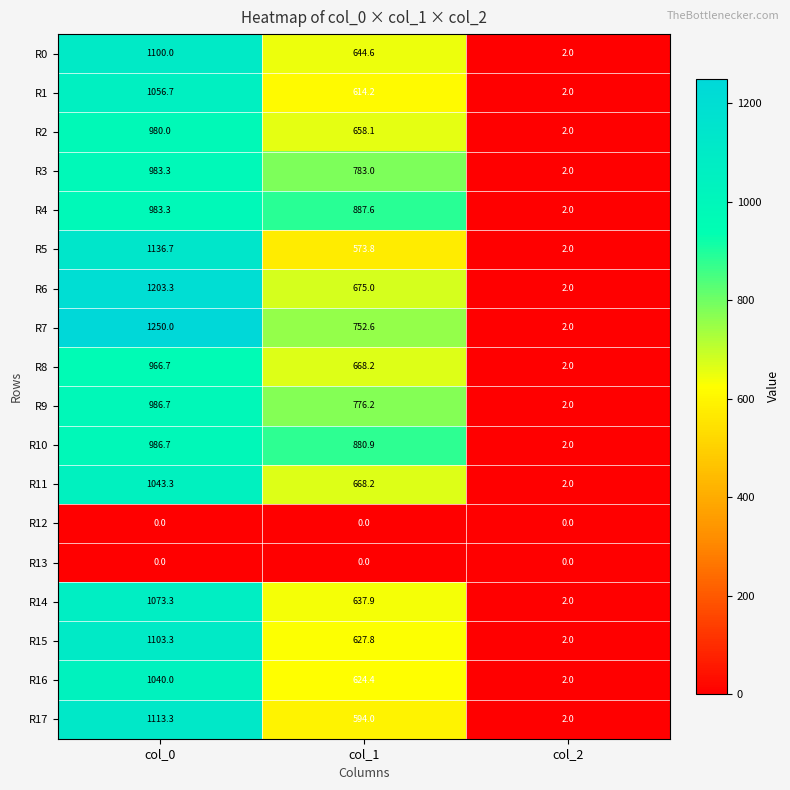

How many categories are shown in the chart?

3